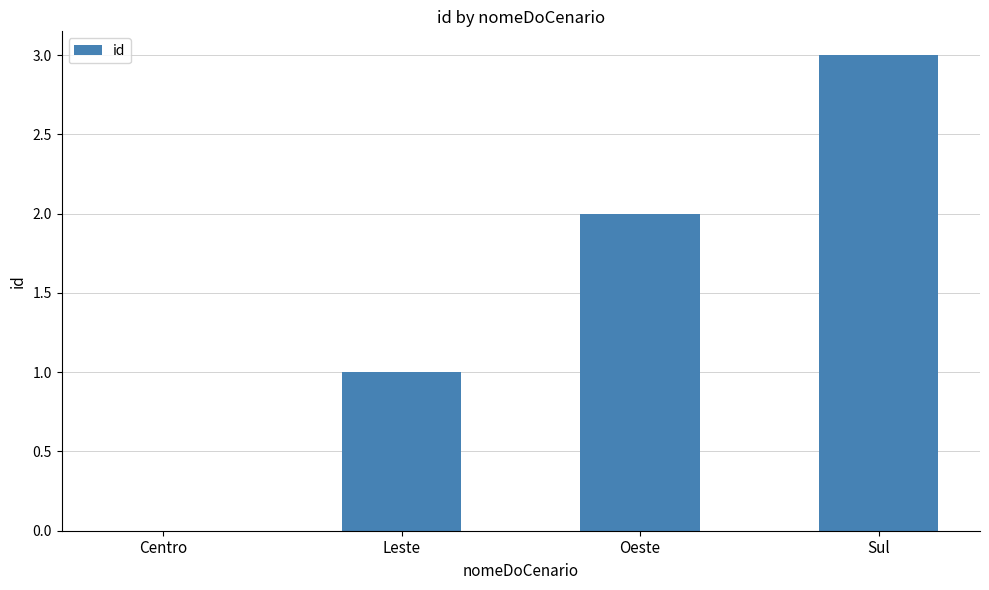

Which category has the highest value across all series?

Sul